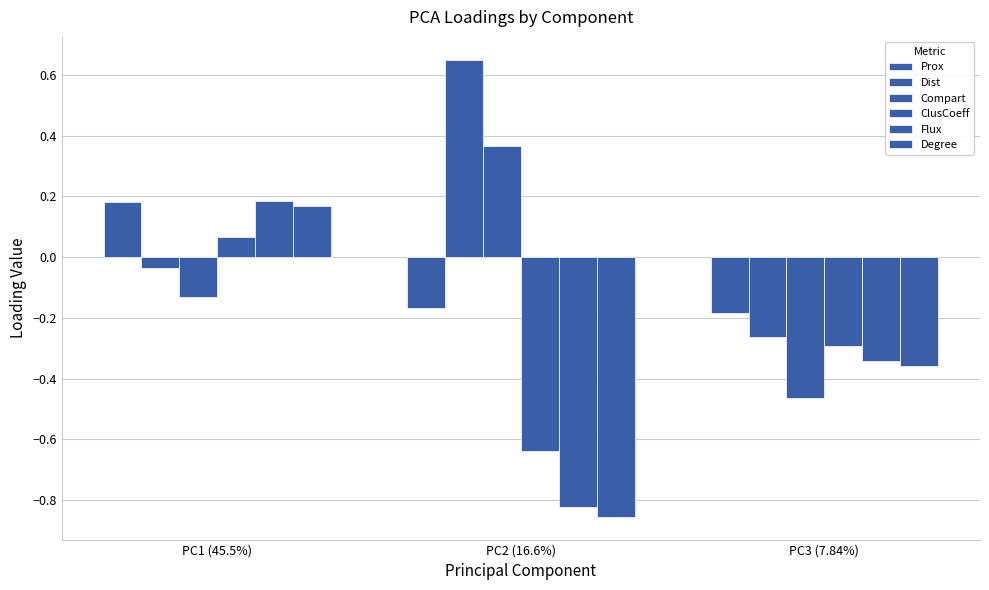

Which series has the largest range (max minus min)?

Degree